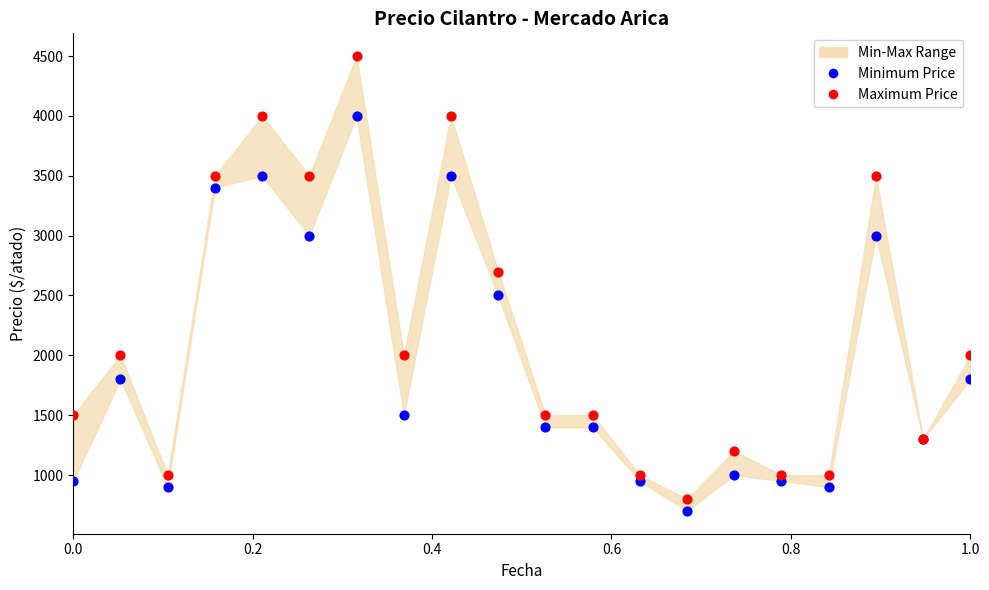

Which series contains the highest Y value?

Maximum Price